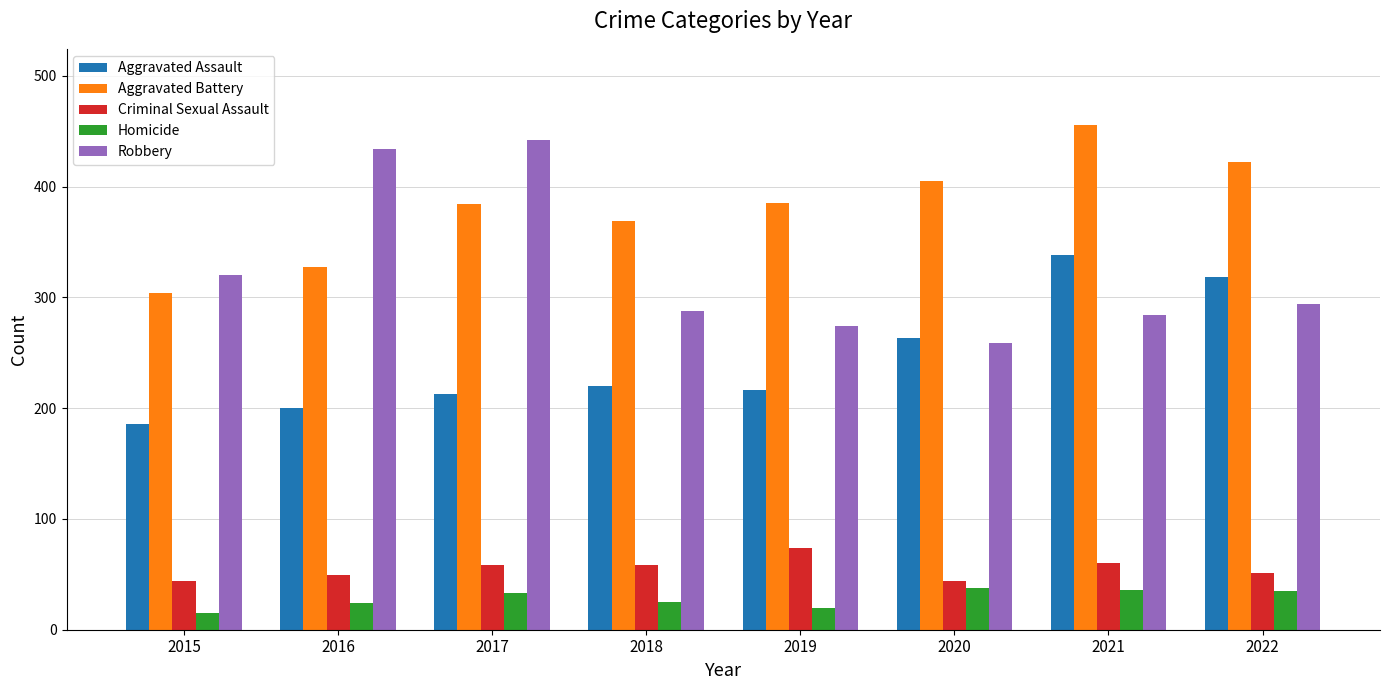

Between 2015 and 2016, which series saw the biggest shift?

Robbery